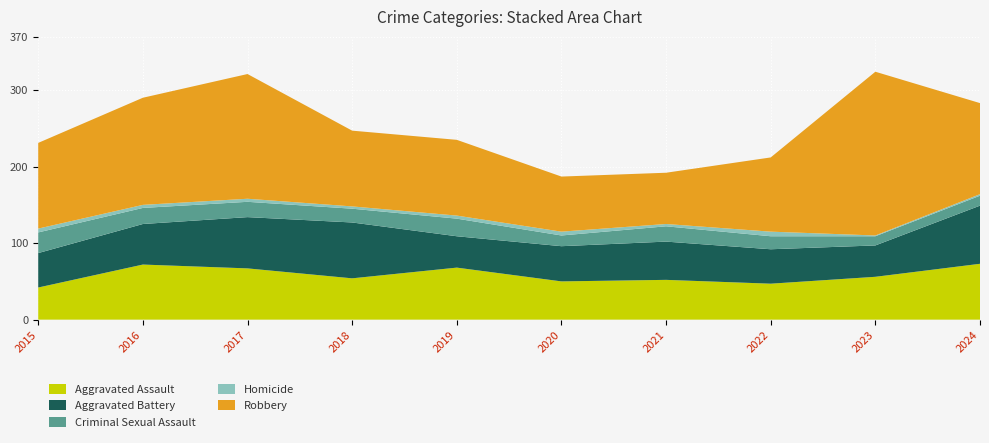

Reading right to left, what are all the values shown in this chart?

Aggravated Assault: 2024=73	2023=56	2022=47	2021=52	2020=50	2019=68	2018=54	2017=67	2016=72	2015=42
Aggravated Battery: 2024=76	2023=41	2022=45	2021=50	2020=46	2019=41	2018=73	2017=67	2016=53	2015=45
Criminal Sexual Assault: 2024=13	2023=12	2022=17	2021=20	2020=14	2019=23	2018=18	2017=20	2016=21	2015=27
Homicide: 2024=2	2023=1	2022=6	2021=3	2020=5	2019=4	2018=3	2017=4	2016=4	2015=5
Robbery: 2024=119	2023=214	2022=97	2021=67	2020=72	2019=99	2018=99	2017=163	2016=140	2015=112